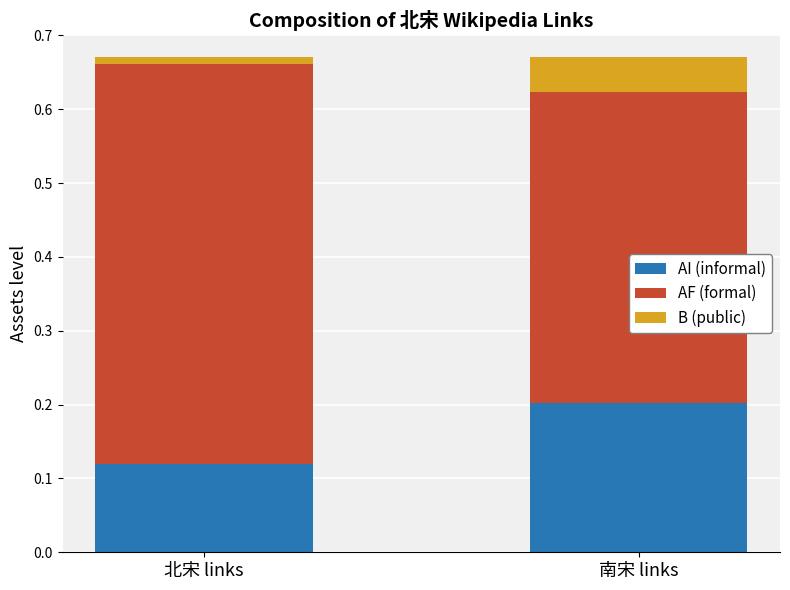

What is the value of the AI (informal) bar at the 2nd from the left?

0.2